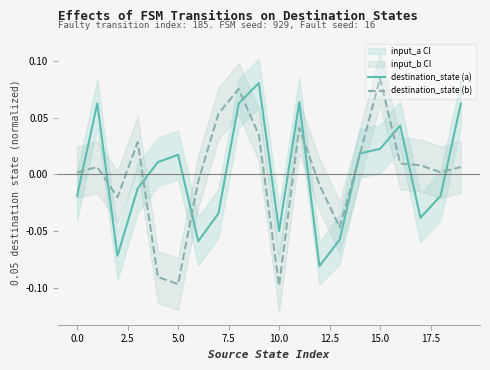

Is it true that destination_state (b) equals 0.0 at 0.0?

True